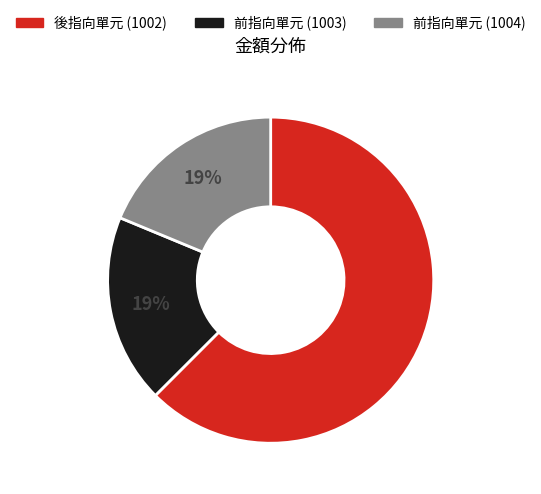

How many slices are in this pie chart?

3